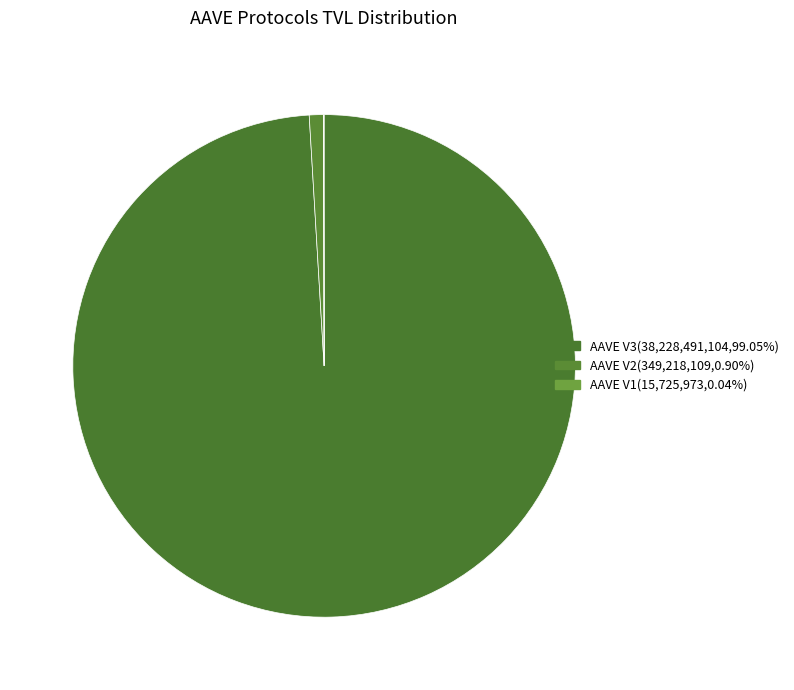

To the nearest percent, what portion does AAVE V2 represent?

1%